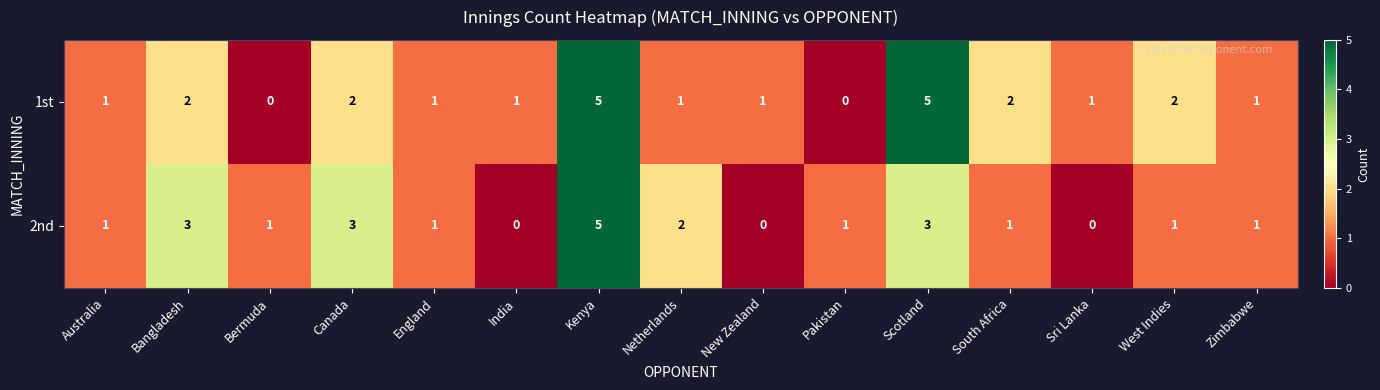

What is the maximum value shown in the chart?

5